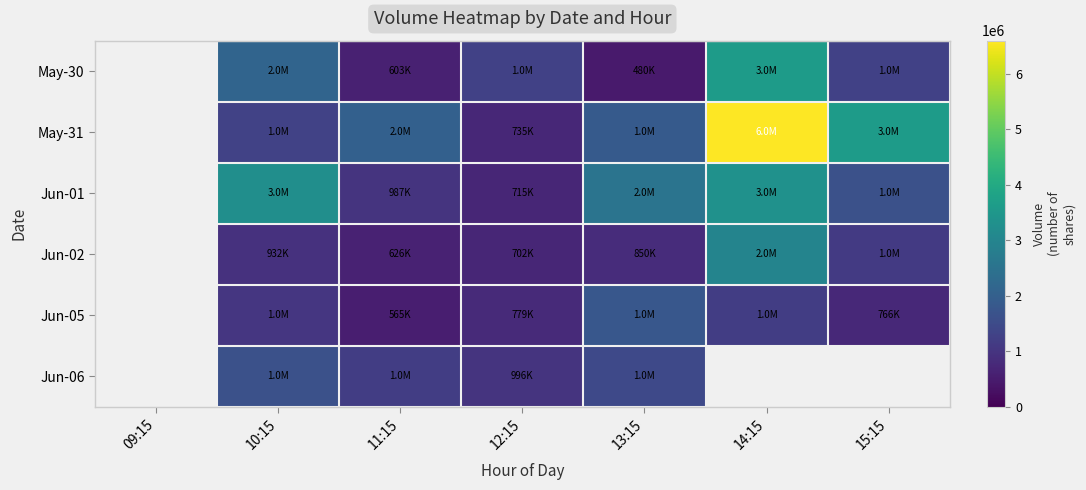

Is the value of May-31 at 14:15 greater than the value of May-30 at 10:15?

Yes